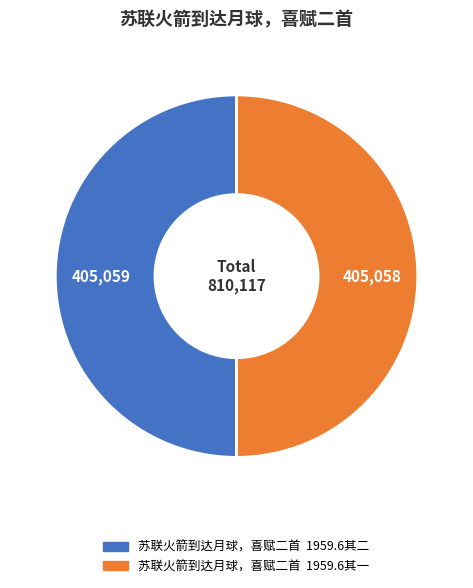

True or false: 苏联火箭到达月球，喜赋二首 1959.6其一 accounts for 56% of the total.

False